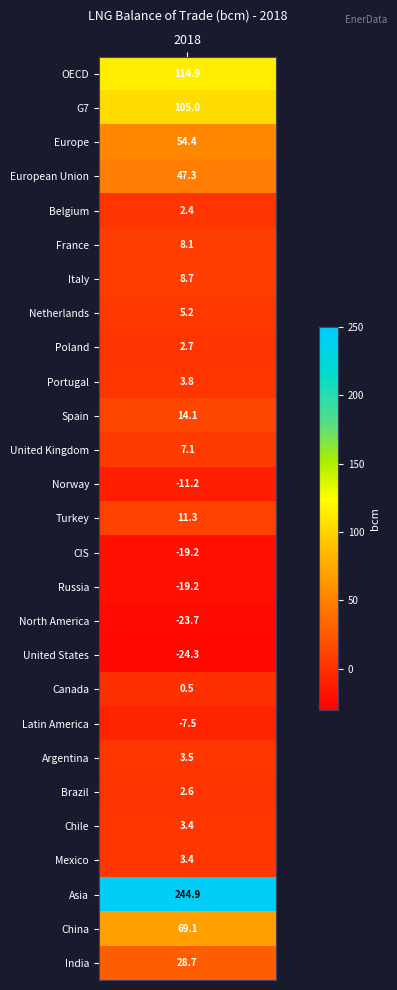

What is the minimum value shown in the chart?

-24.3